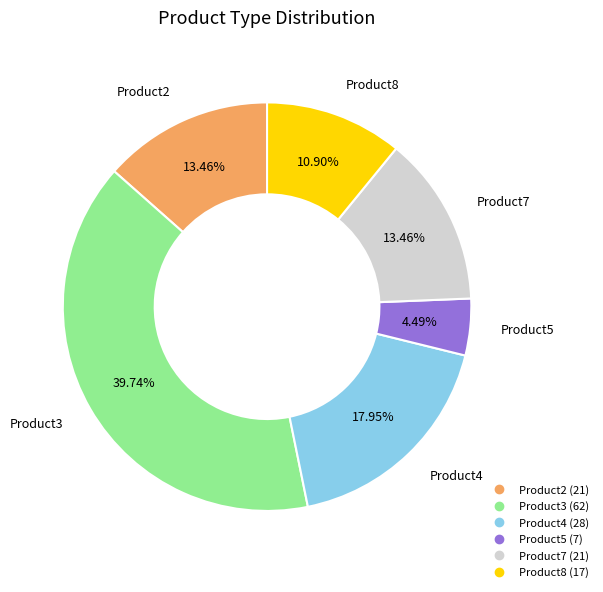

Is there a majority slice in this chart?

No